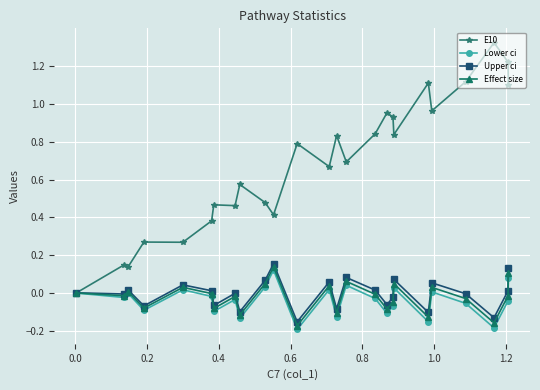

Which series has the widest spread of values?

E10